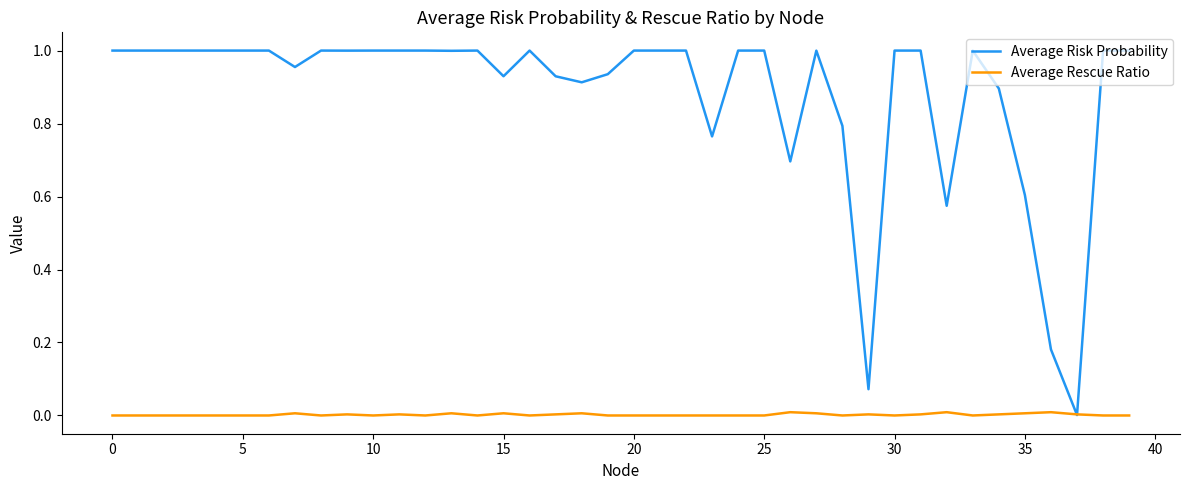

Which series has the widest spread of values?

Average Risk Probability